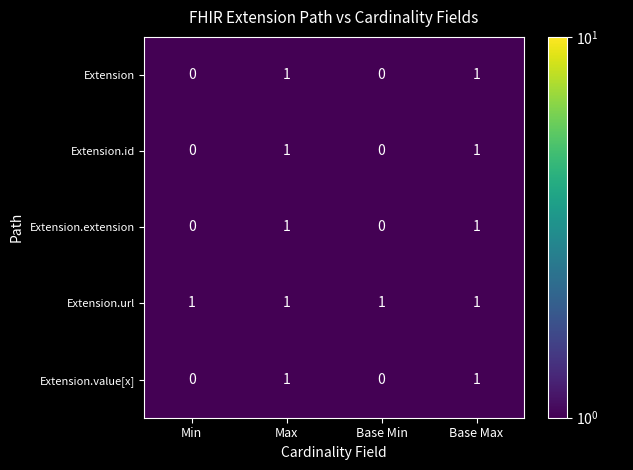

How many series are shown in this chart?

5